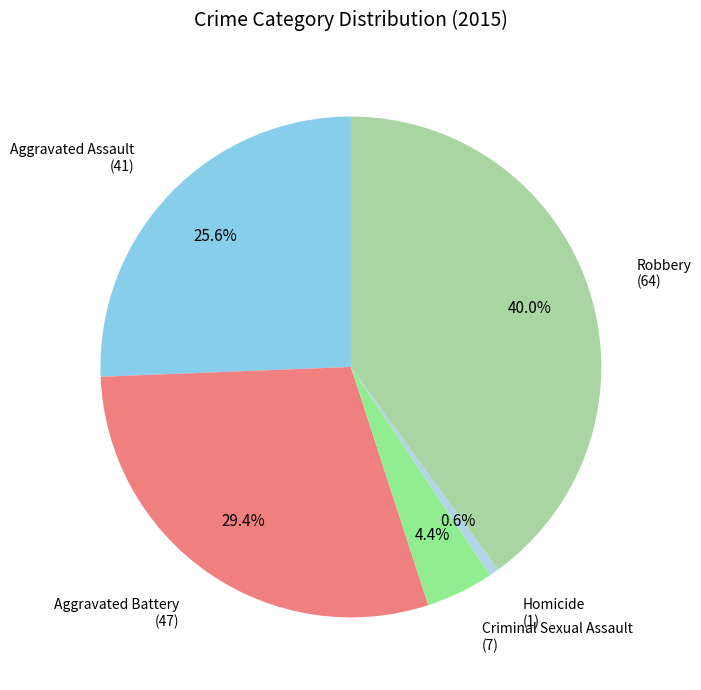

Combined, what portion of the pie is Aggravated Assault and Aggravated Battery?

55.0%